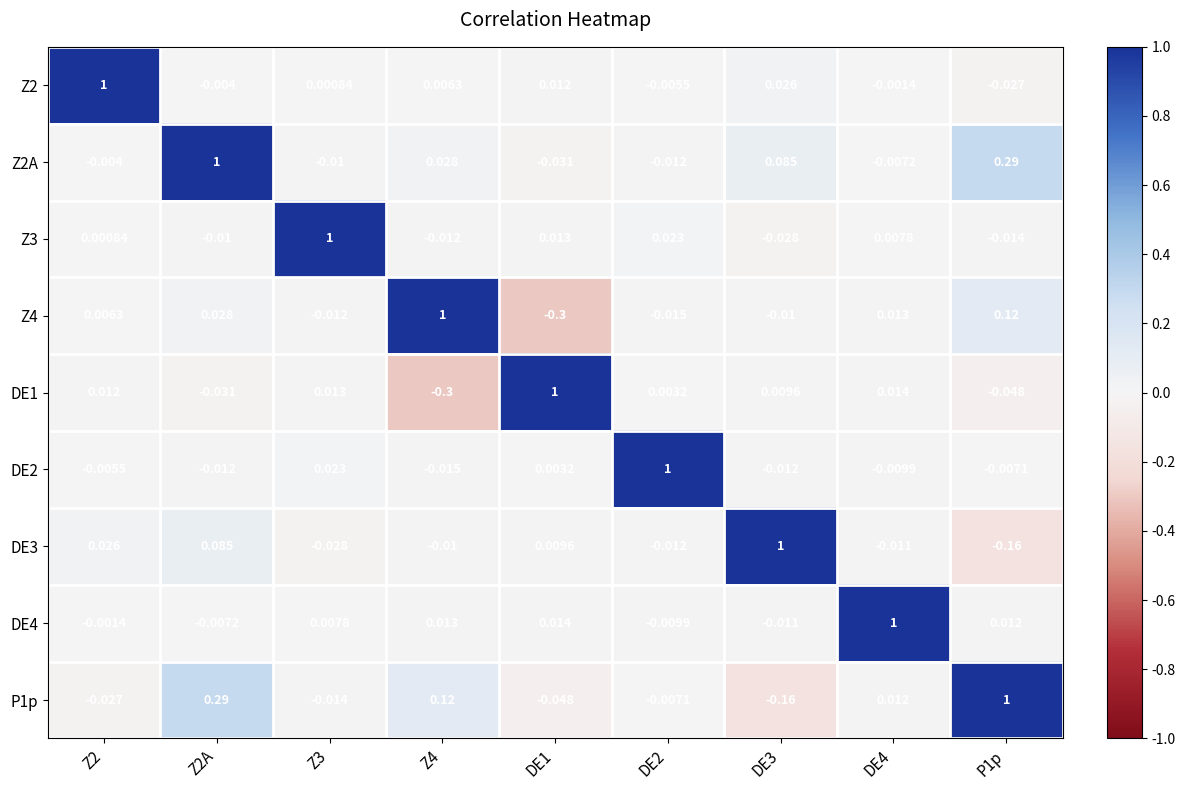

What is the total value across all series at DE1?

0.7